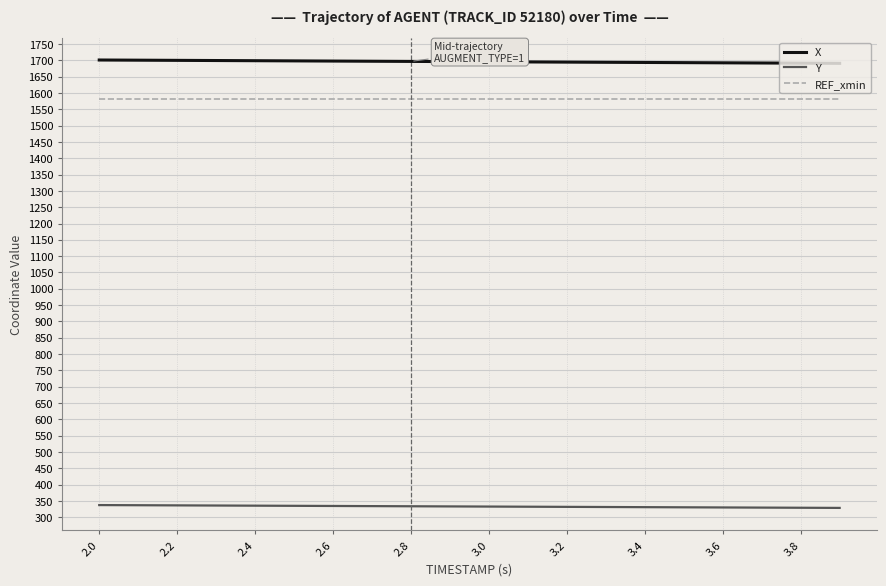

What is the highest value of the X series?

1701.2